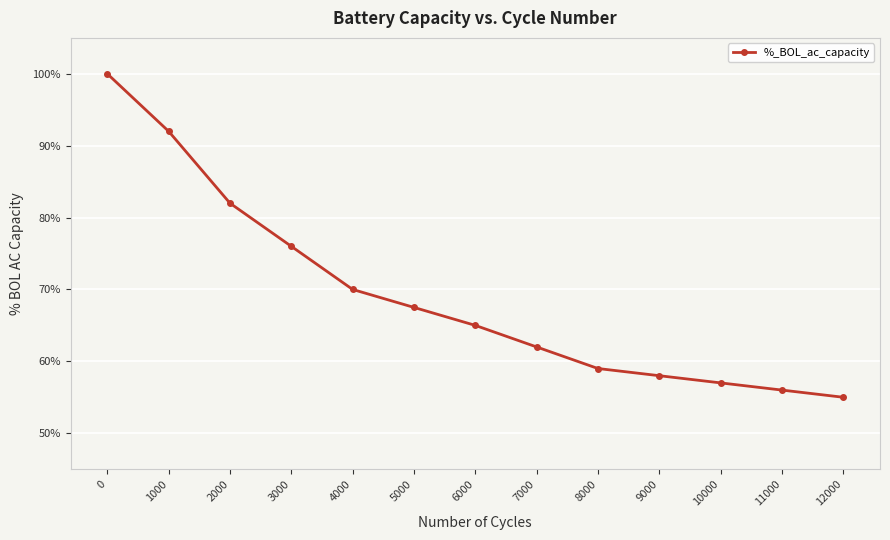

Reading left to right, list all the values displayed in this chart.

0=1.0	1000=0.9	2000=0.8	3000=0.8	4000=0.7	5000=0.7	6000=0.7	7000=0.6	8000=0.6	9000=0.6	10000=0.6	11000=0.6	12000=0.6